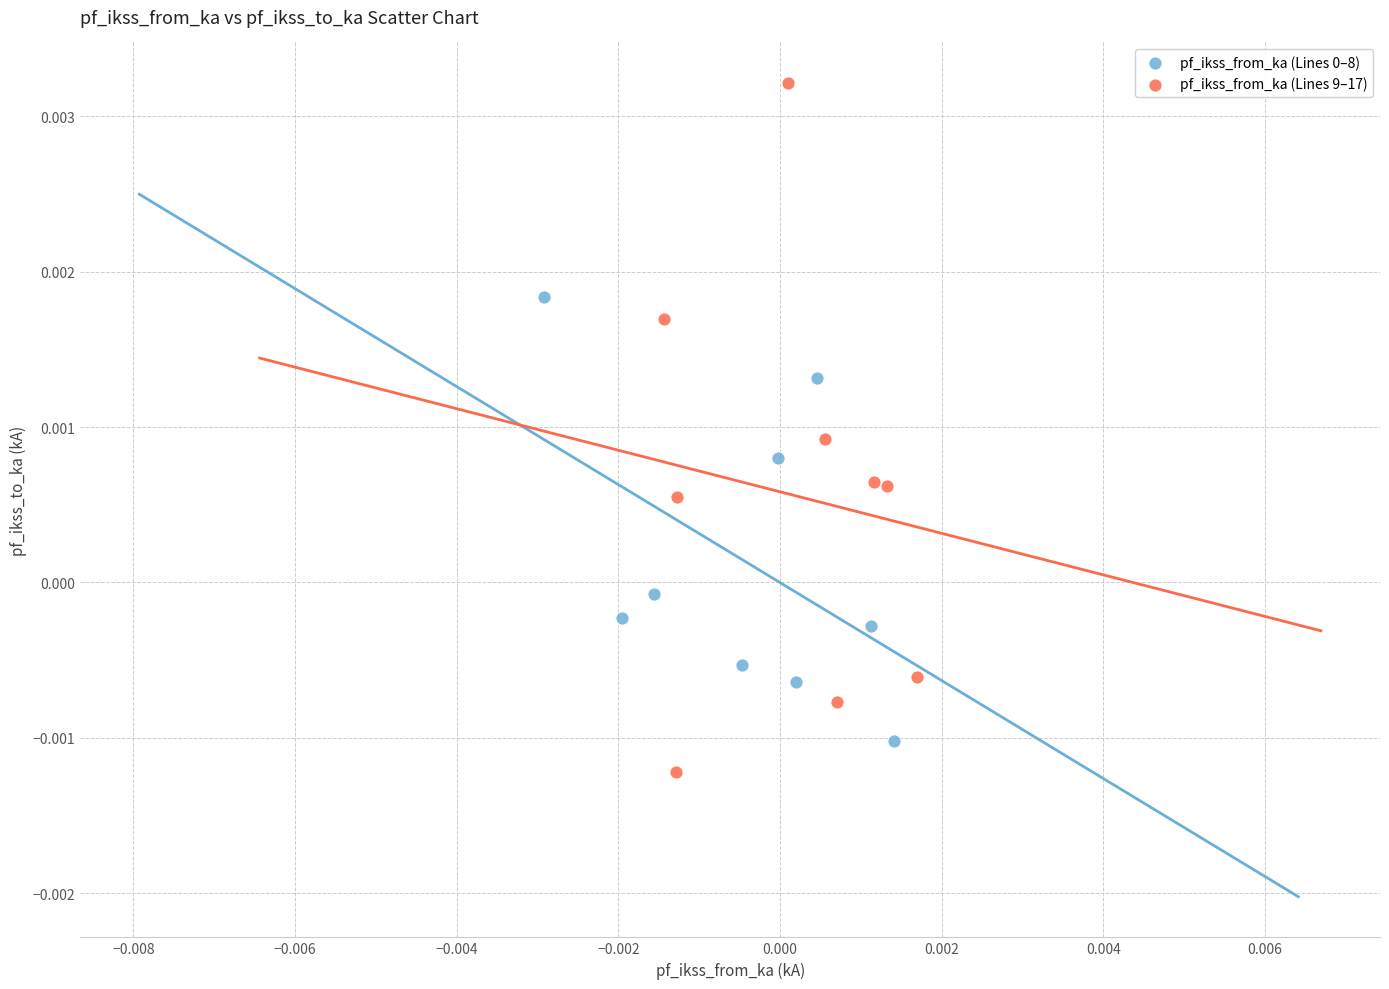

Which series reaches the maximum Y coordinate?

pf_ikss_from_ka (Lines 9–17)